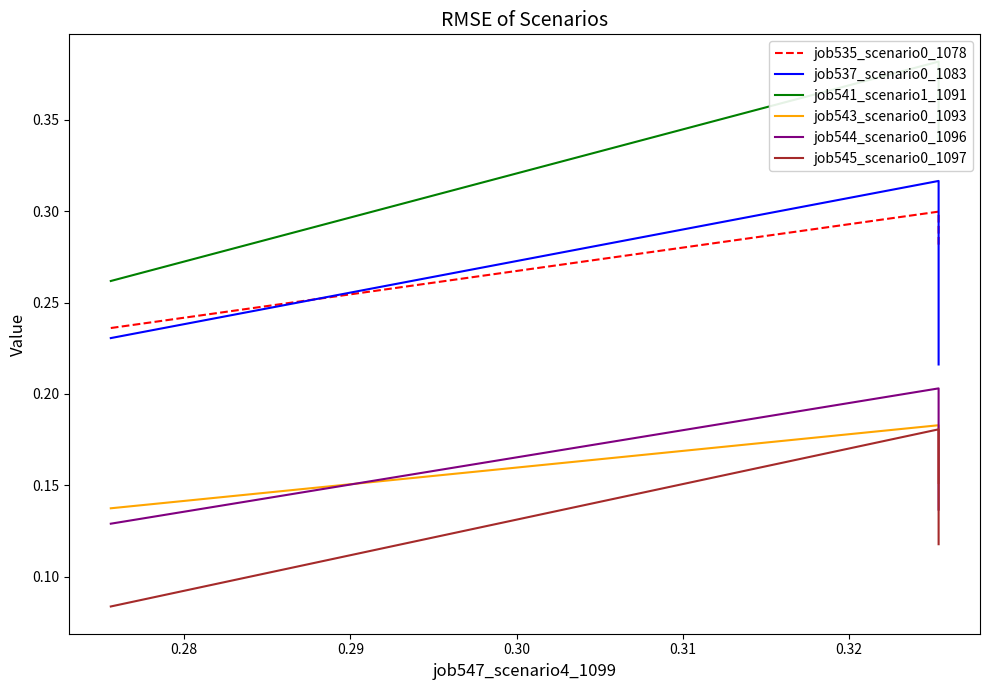

What is the minimum value for job537_scenario0_1083?

0.2